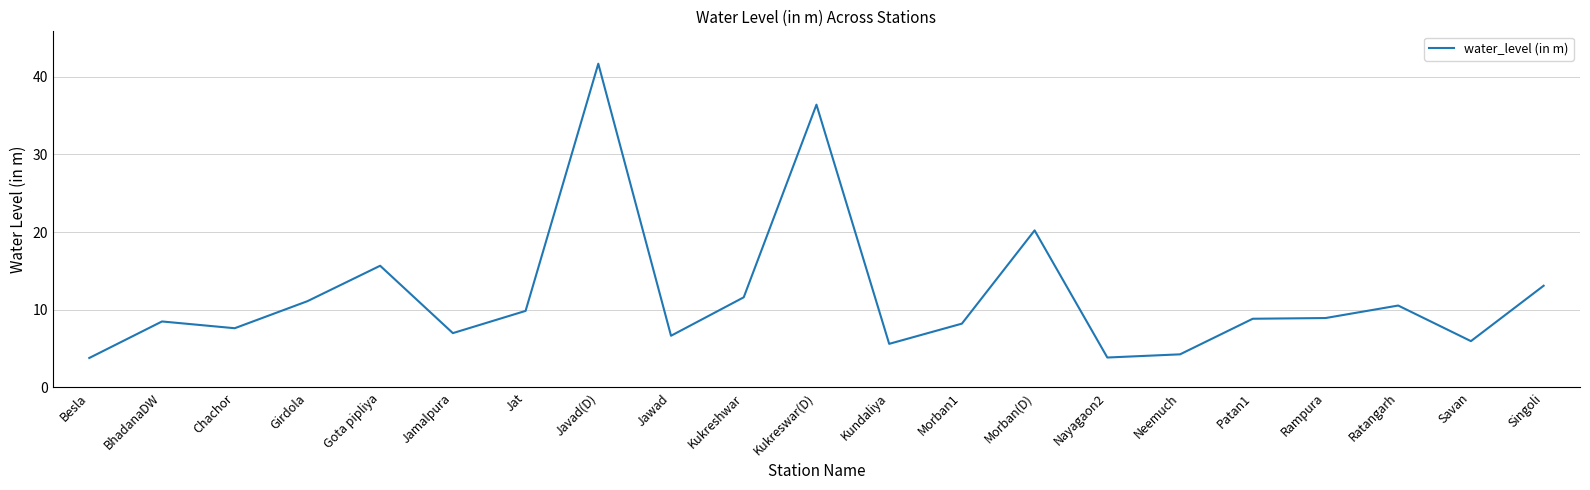

What position from the left is Ratangarh?

19